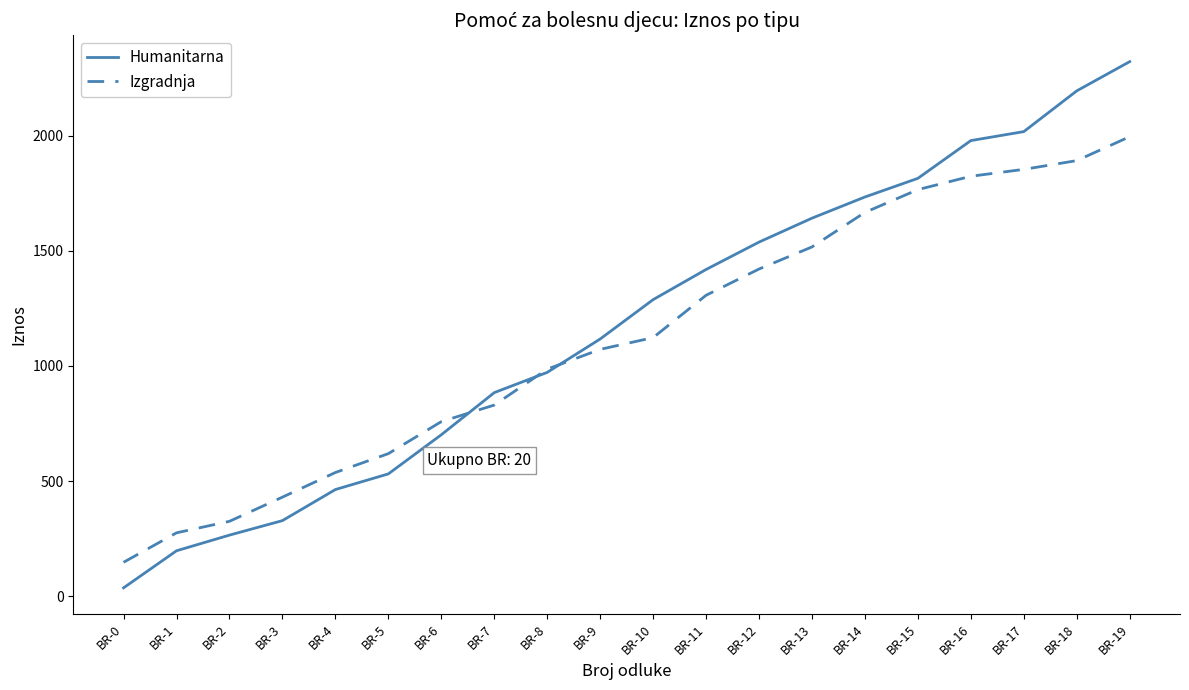

What is the difference between the maximum and minimum values in the Izgradnja series?

1849